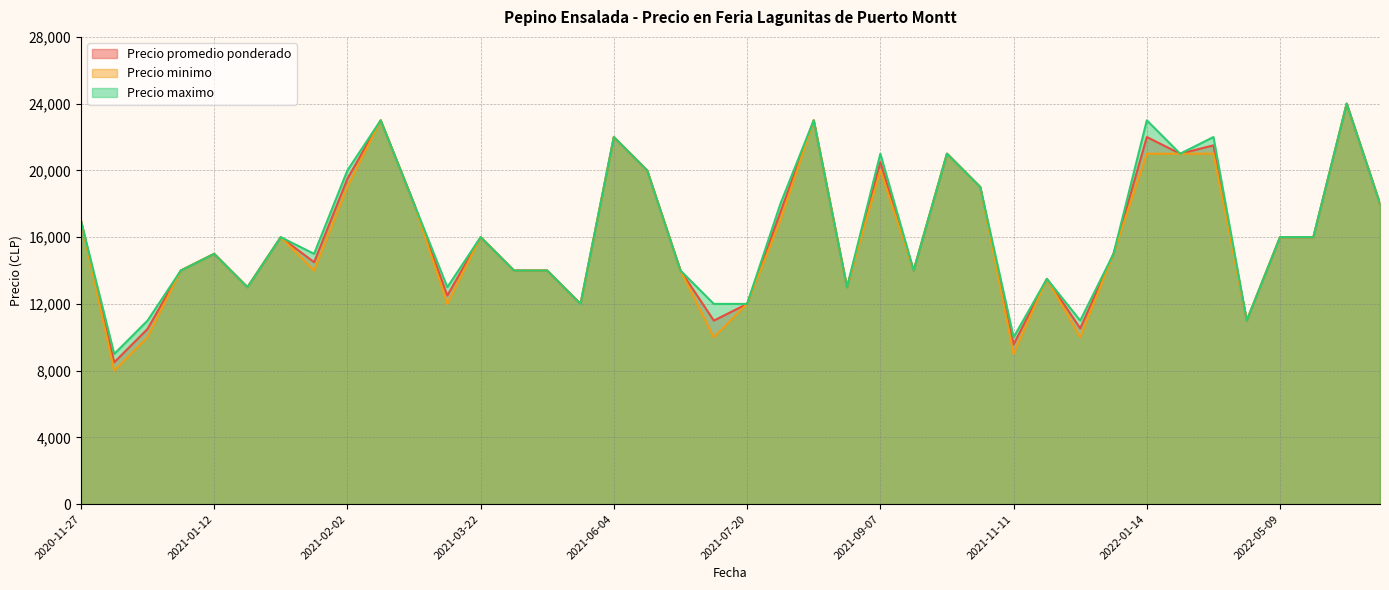

Where does the Precio maximo series first go above 16000?

2020-11-27